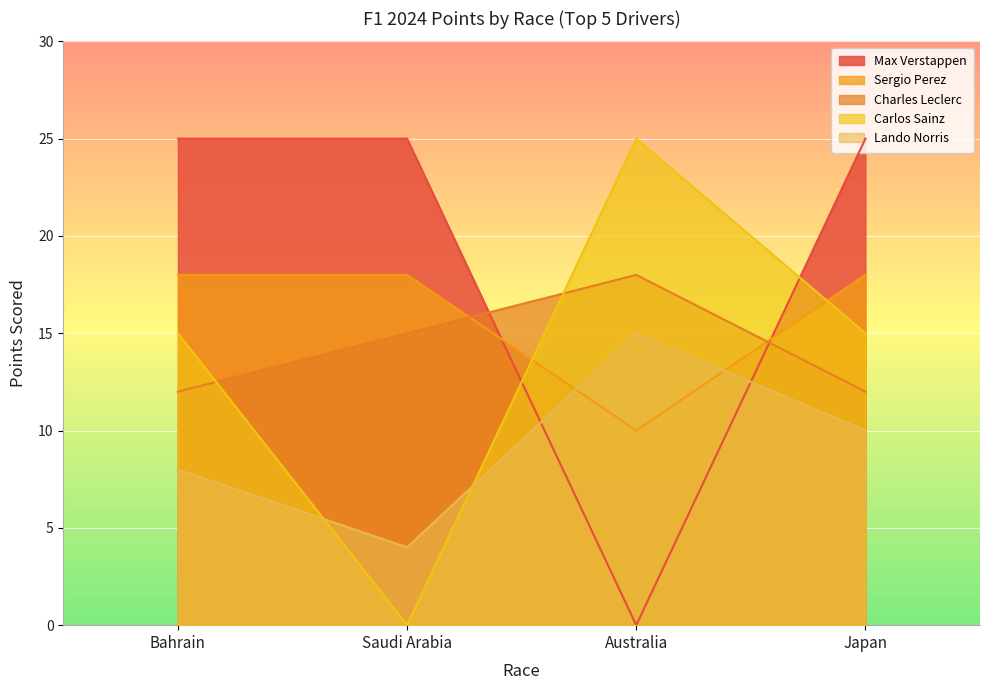

How many lines are shown in the chart?

5